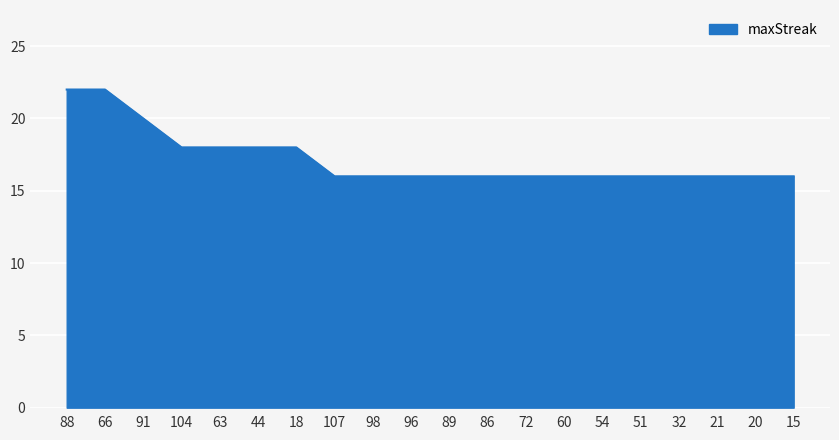

What position from the left is 72?

13